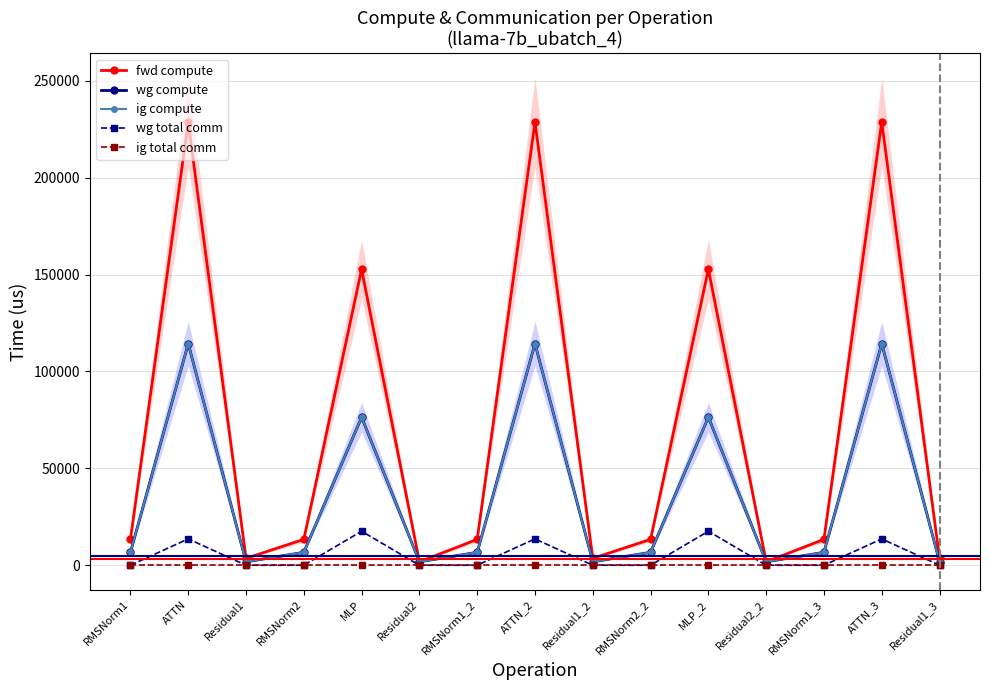

At Residual2, list the series in order from smallest to largest.

wg total comm, ig total comm, fwd compute, wg compute, ig compute